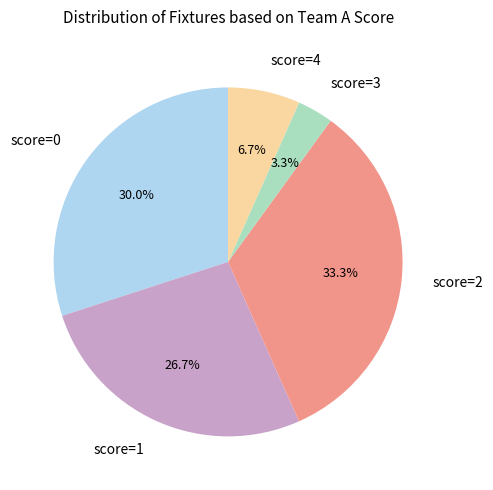

What is the smallest slice in the pie chart?

score=3